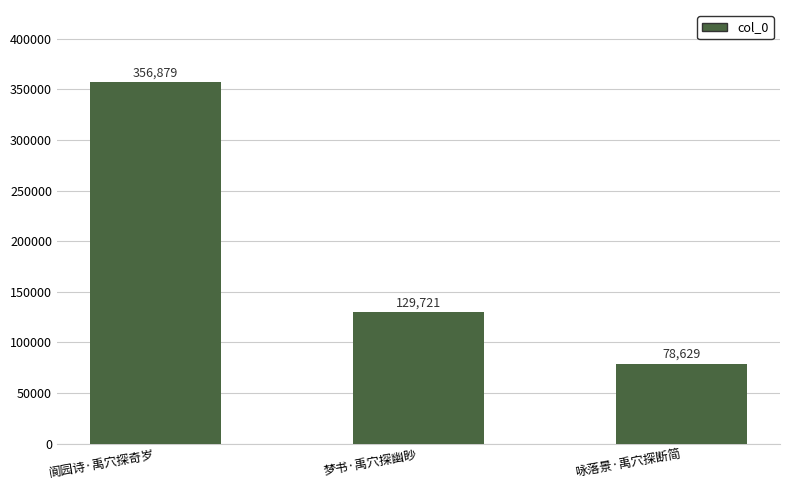

What is the label of the 2nd bar from the right?

梦书·禹穴探幽眇